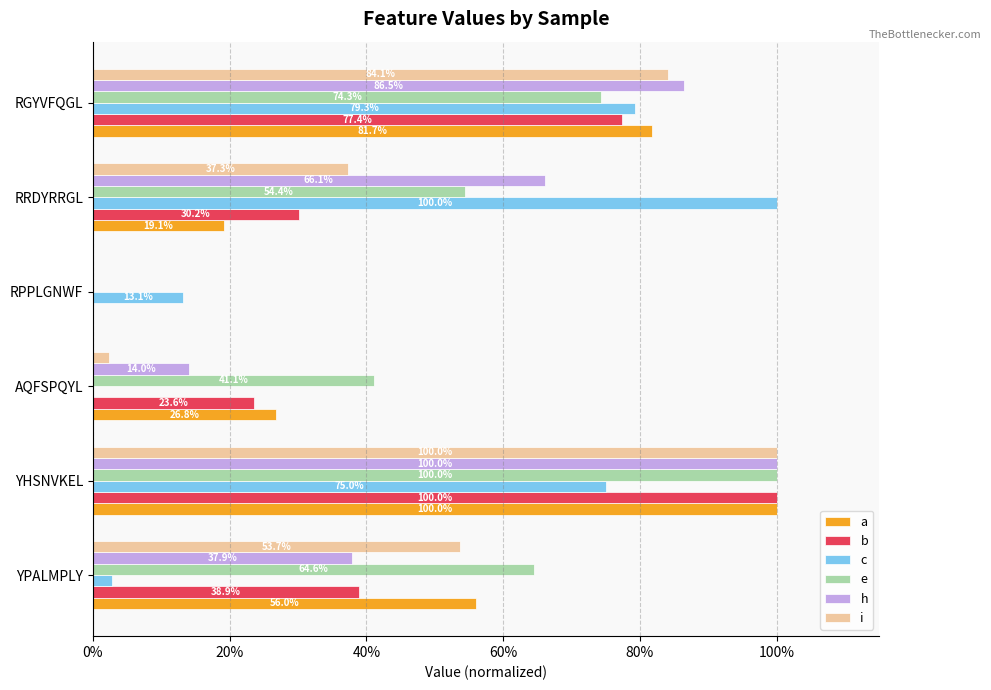

List the series in order of their peak value, lowest first.

a, b, c, e, h, i